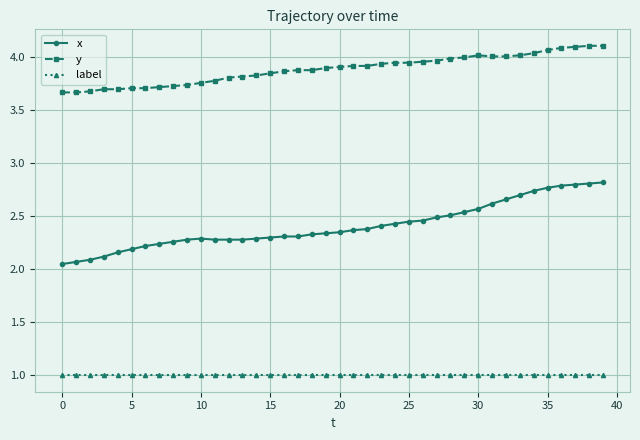

True or false: y and label intersect in this chart.

False